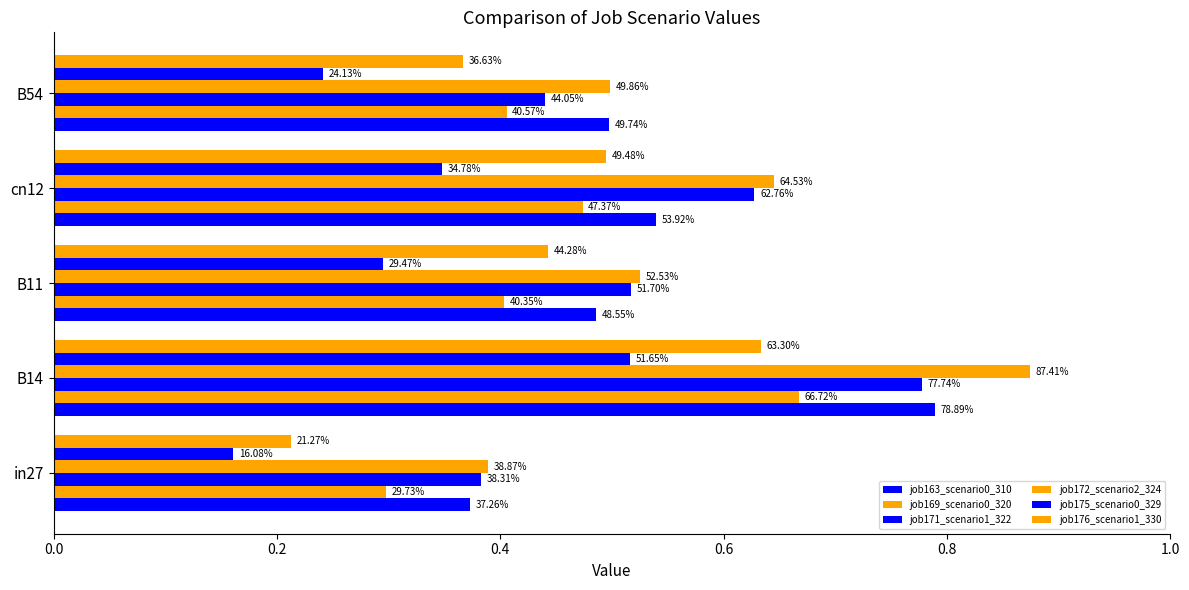

What is the difference between the maximum and minimum values in the job175_scenario0_329 series?

0.4